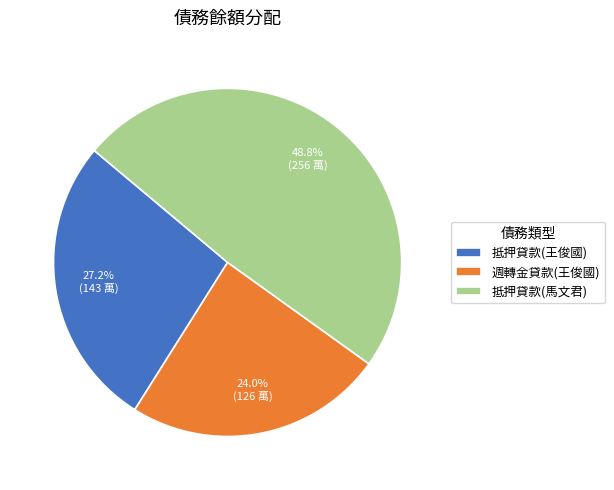

Which slice is the largest?

抵押貸款(馬文君)